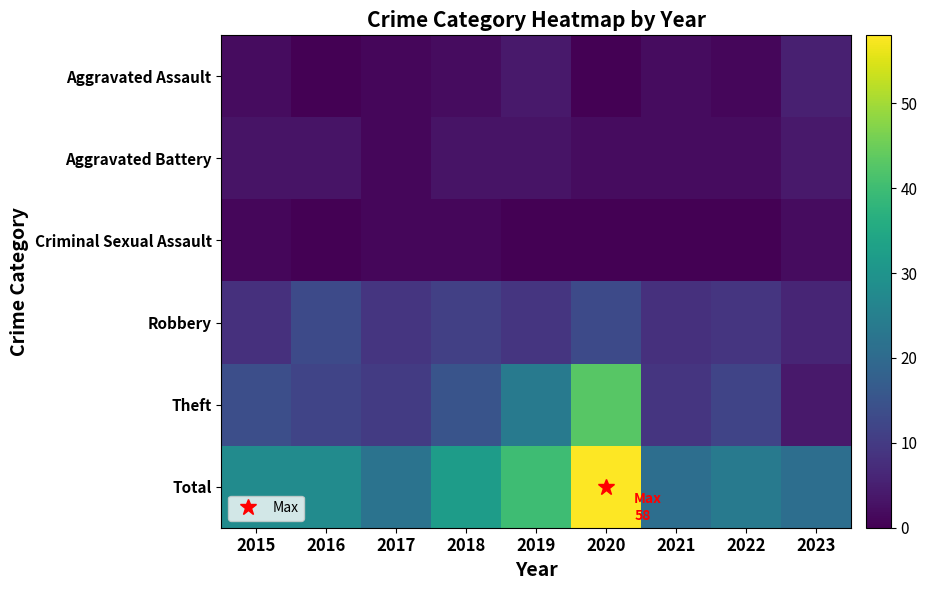

What is the total value across all series at 2016?

56